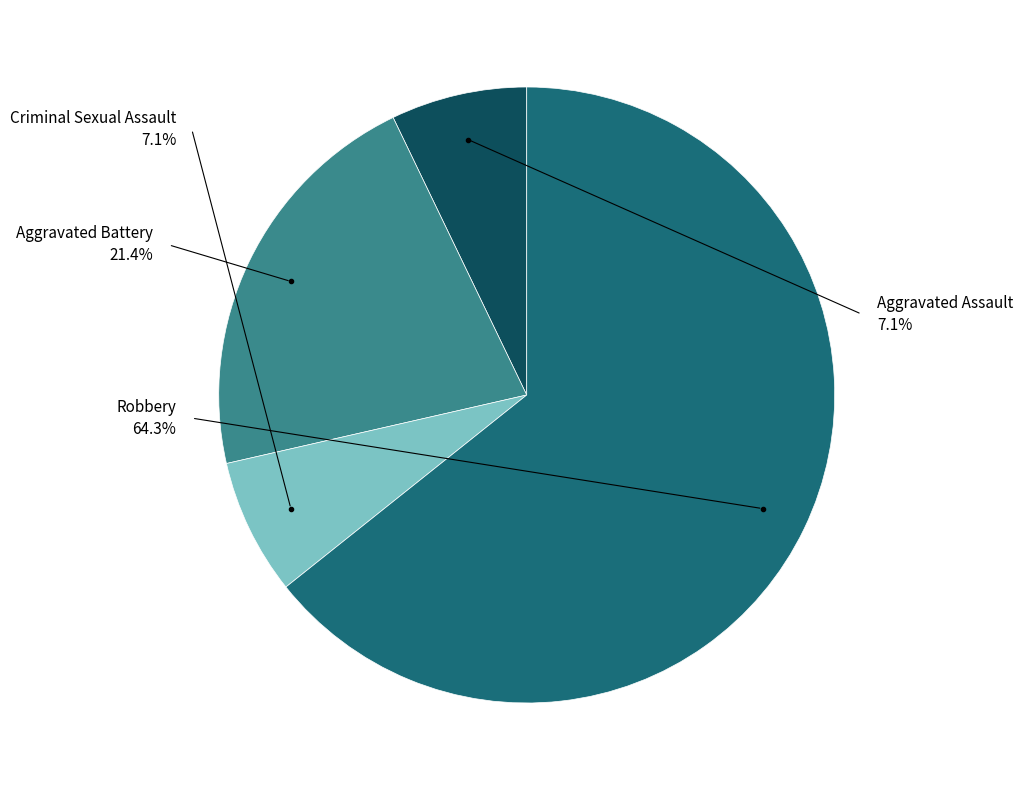

The Robbery slice represents 64% of the pie. True or false?

True